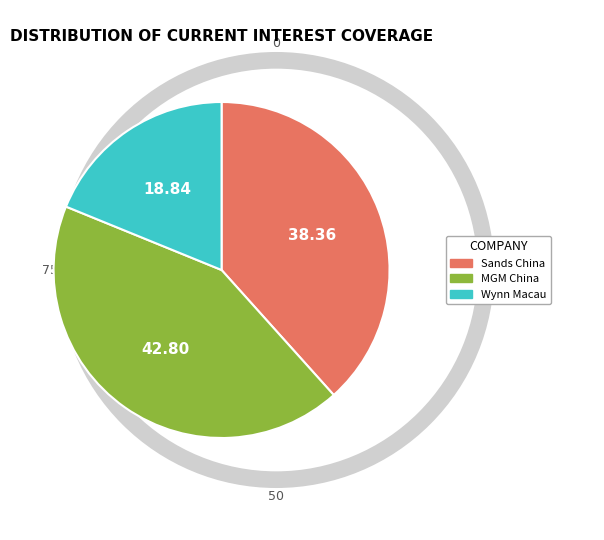

Does Wynn Macau account for over 50% of the chart?

No